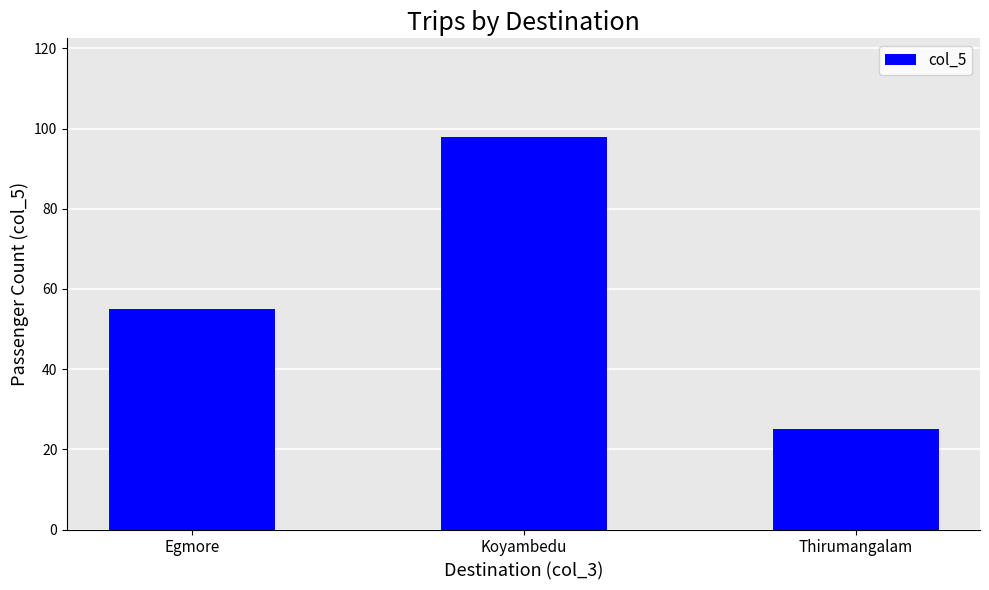

Count the values in the range 25 to 98.

3